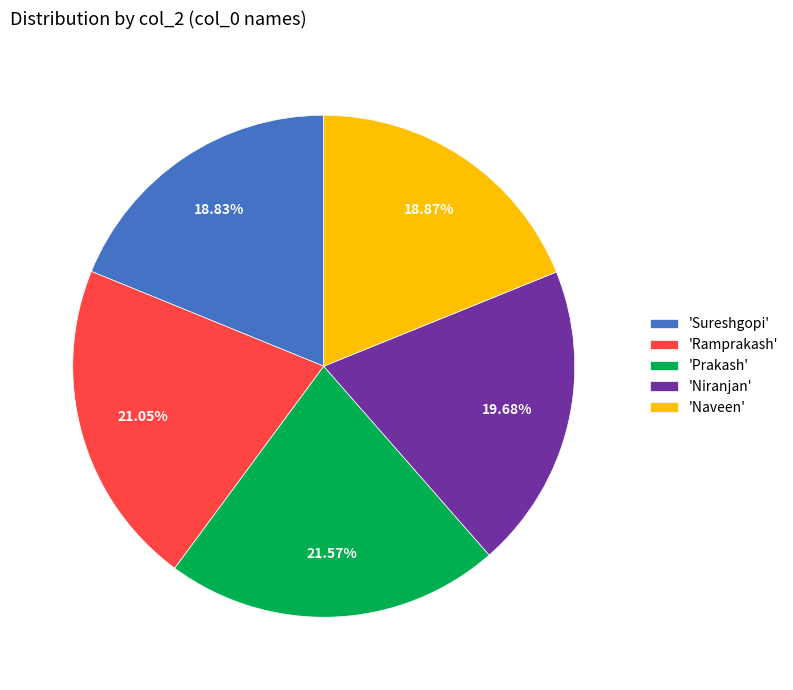

Between 'Ramprakash' and 'Prakash', which is larger?

'Prakash'